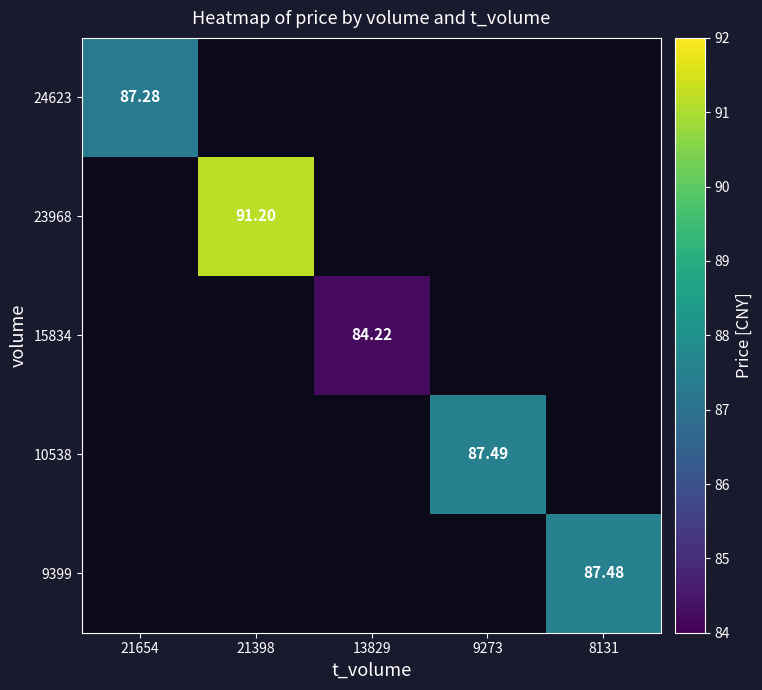

Between 8131 and 9273, which is larger?

9273